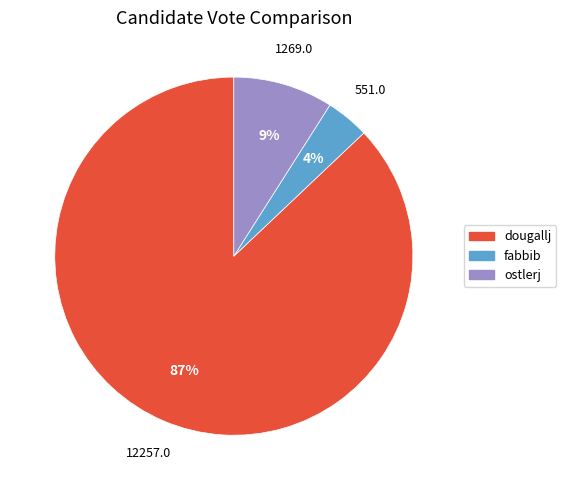

To the nearest percent, what percentage of the pie is ostlerj?

9%